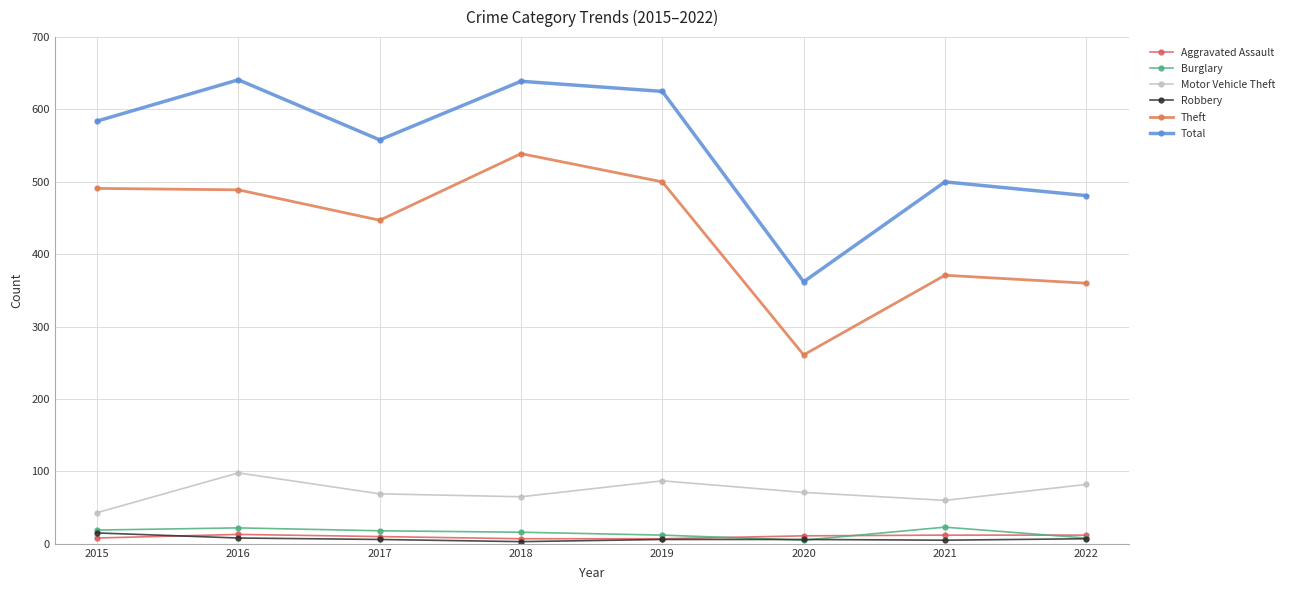

How many intersections are there between Burglary and Robbery?

2